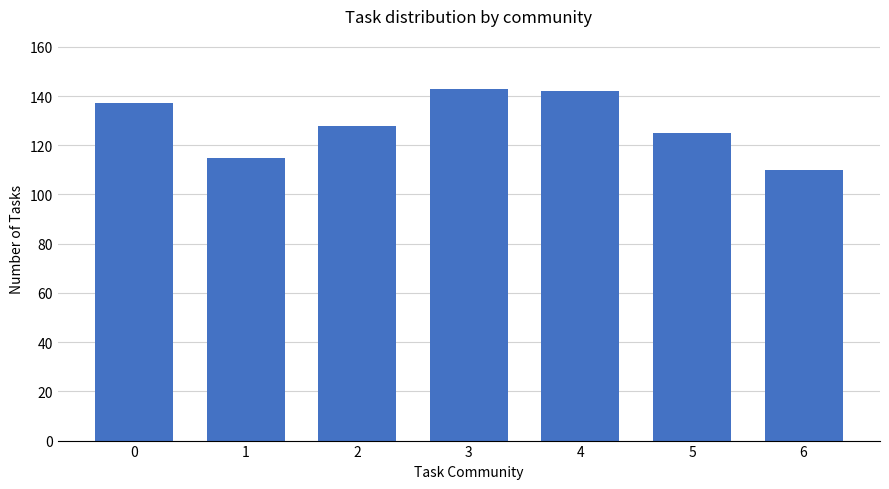

What is the minimum value shown in the chart?

110